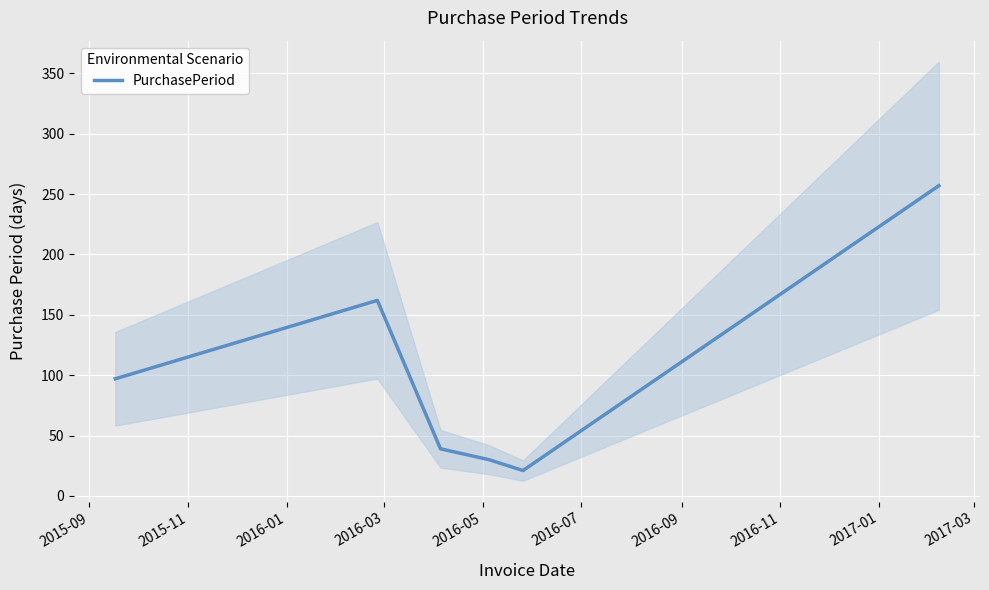

What is the minimum value for PurchasePeriod?

21